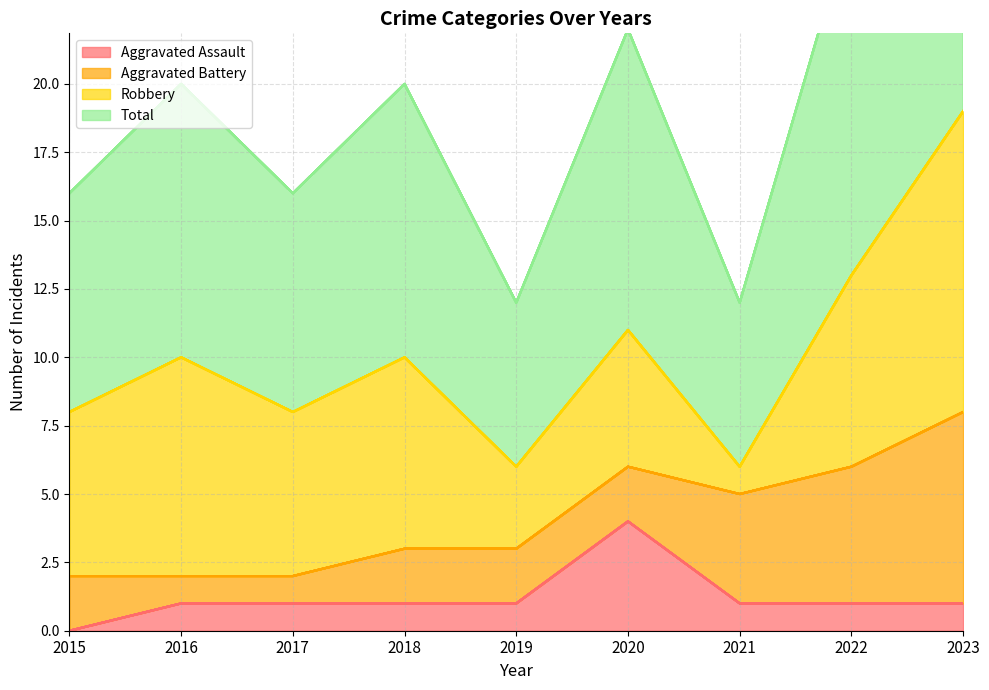

At which category is the sum across all series the highest?

2023